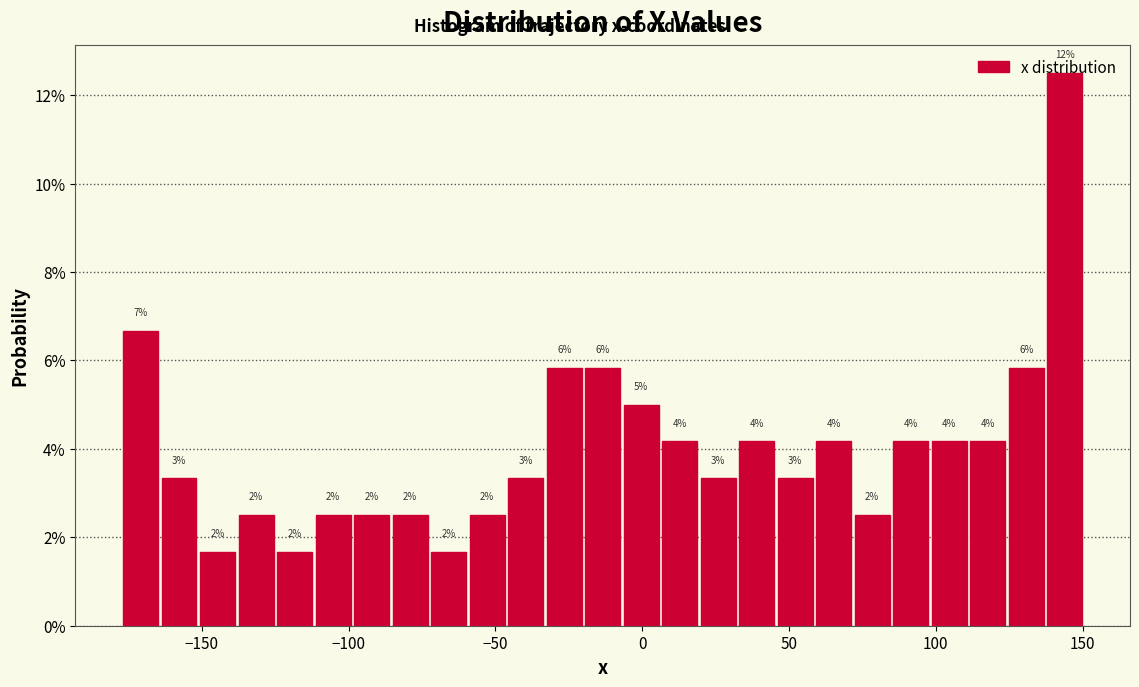

Read against the x-axis, roughly where is the centre of the tallest bar?

145